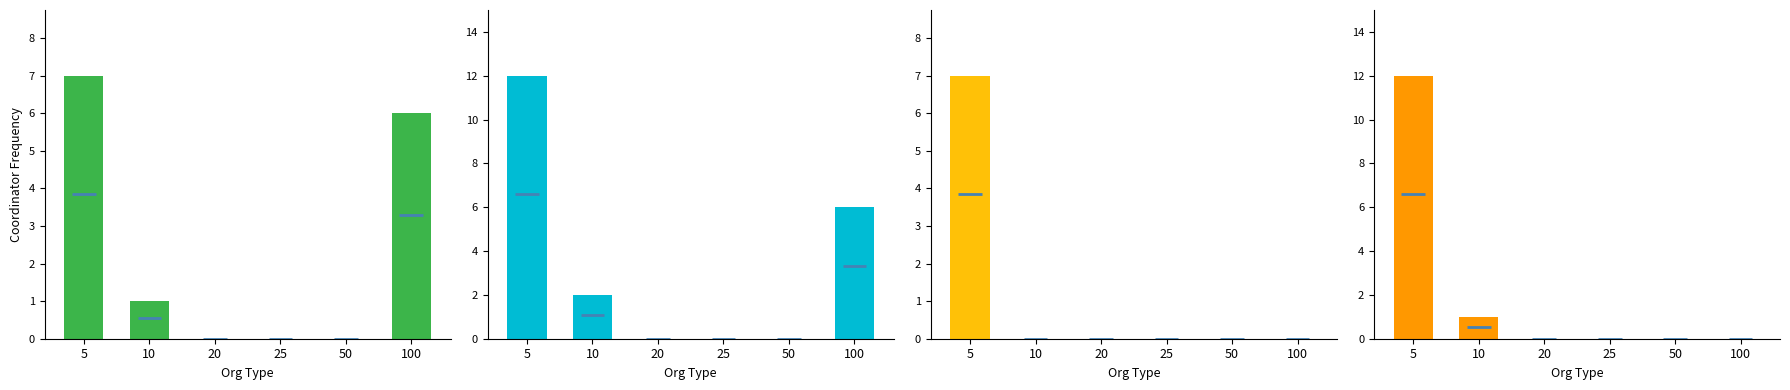

How many positive values does the ISI ESIA series have?

2